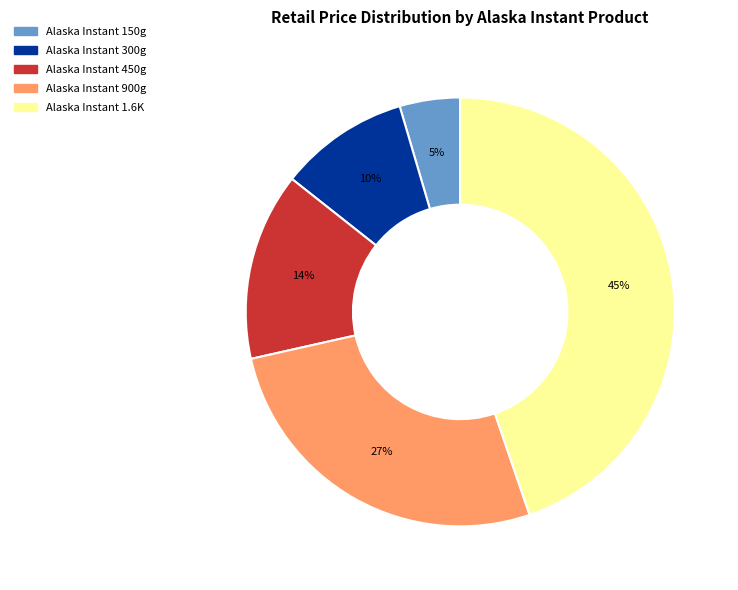

Do Alaska Instant 150g and Alaska Instant 300g together represent more than half of the pie?

No